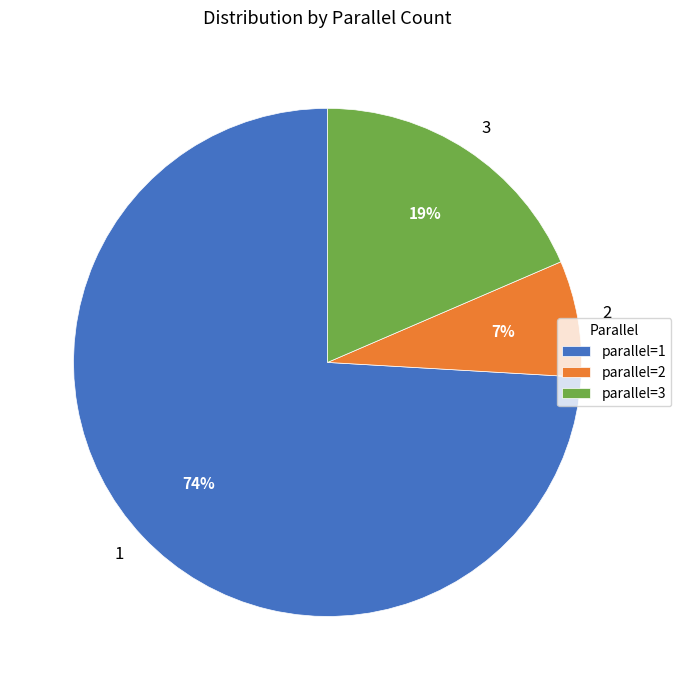

Which has a higher value, 2 or 3?

3